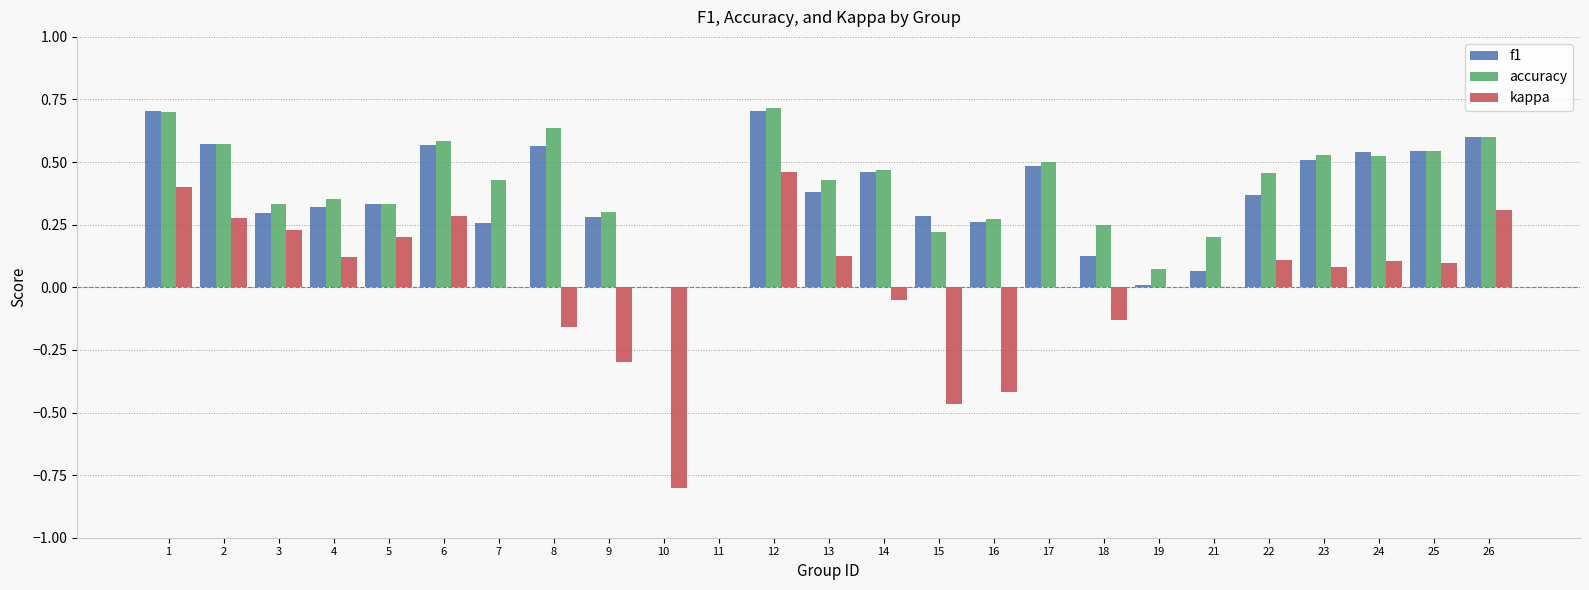

The f1 series shows 0.6 at 6. True or false?

True